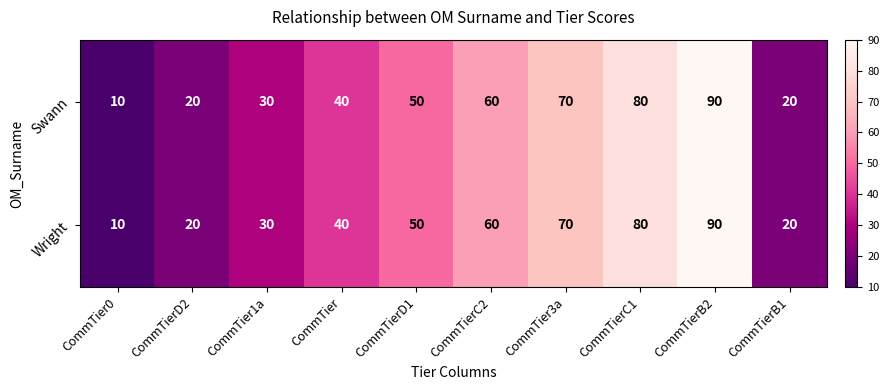

Reading right to left, transcribe all the data shown in this chart.

Swann: 20	90	80	70	60	50	40	30	20	10
Wright: 20	90	80	70	60	50	40	30	20	10